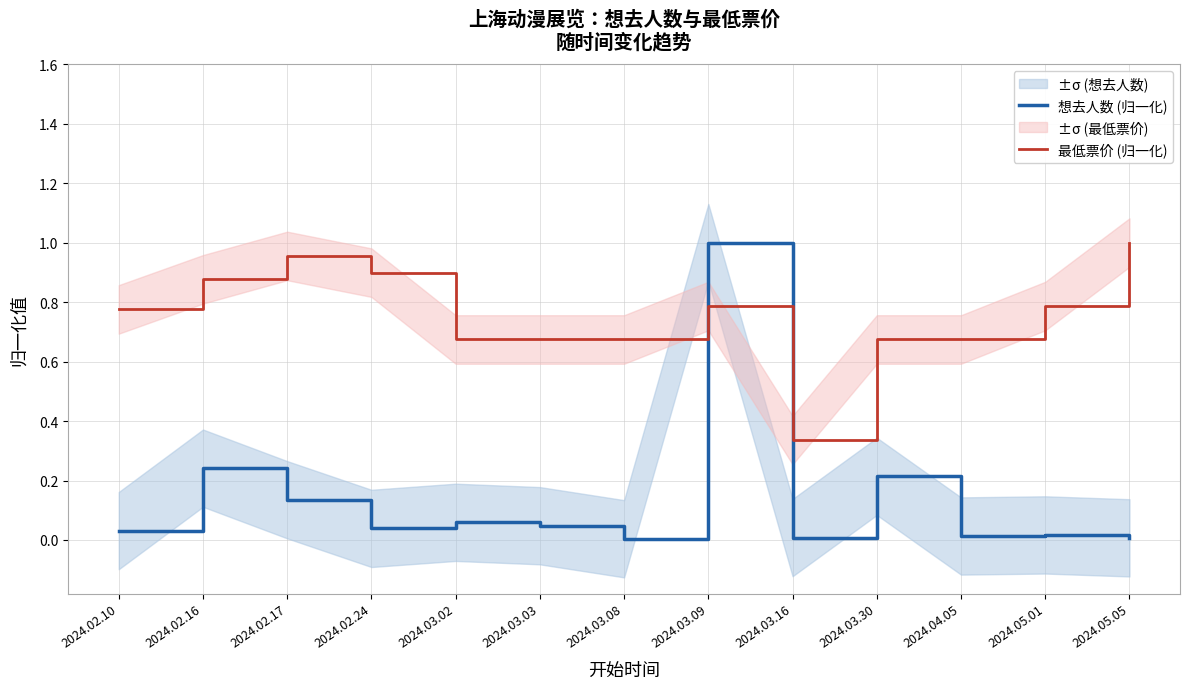

Reading left to right, list all the values displayed in this chart.

想去人数 (归一化): 2024.02.10=0.0	2024.02.16=0.2	2024.02.17=0.1	2024.02.24=0.0	2024.03.02=0.1	2024.03.03=0.0	2024.03.08=0.0	2024.03.09=1.0	2024.03.16=0.0	2024.03.30=0.2	2024.04.05=0.0	2024.05.01=0.0	2024.05.05=0.0
最低票价 (归一化): 2024.02.10=0.8	2024.02.16=0.9	2024.02.17=1.0	2024.02.24=0.9	2024.03.02=0.7	2024.03.03=0.7	2024.03.08=0.7	2024.03.09=0.8	2024.03.16=0.3	2024.03.30=0.7	2024.04.05=0.7	2024.05.01=0.8	2024.05.05=1.0